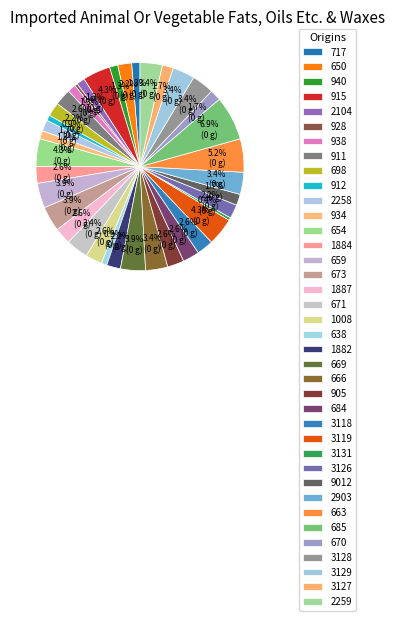

Count the number of slices in the pie.

38